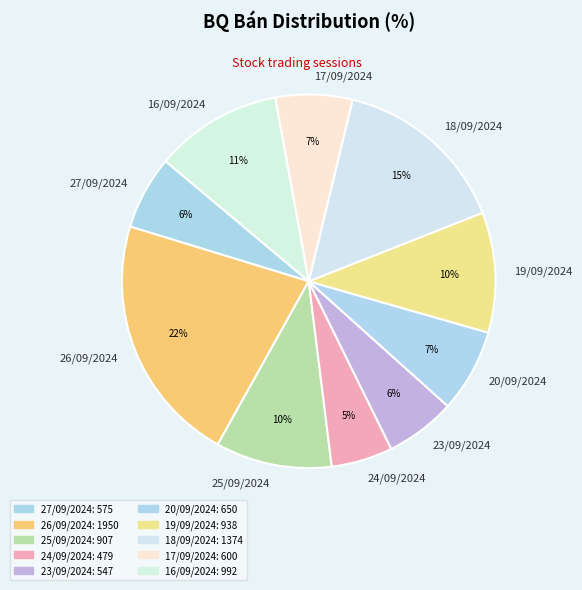

What is the largest slice in the pie chart?

26/09/2024